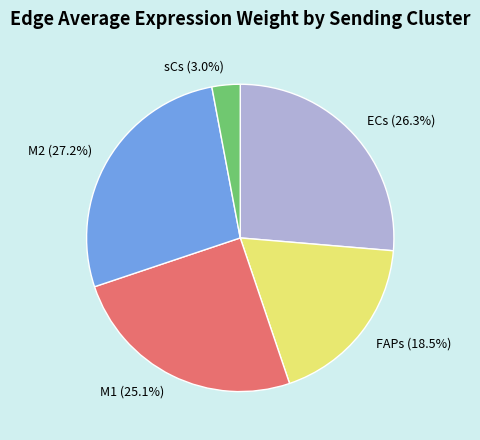

How many segments does this pie chart have?

5